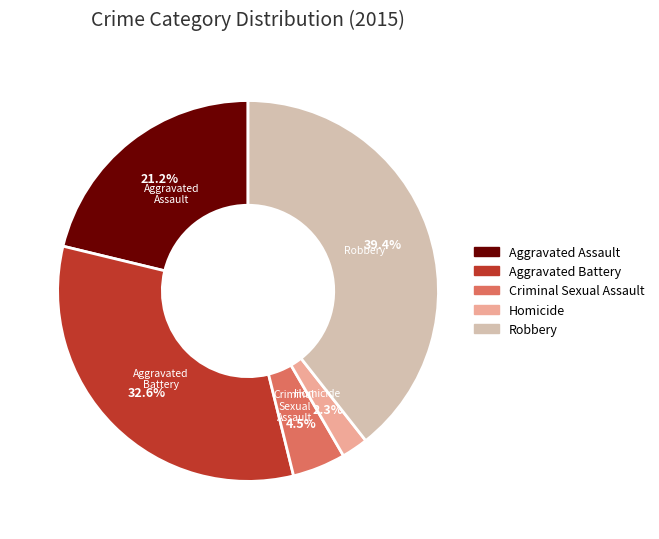

Does Aggravated Assault account for over 50% of the chart?

No